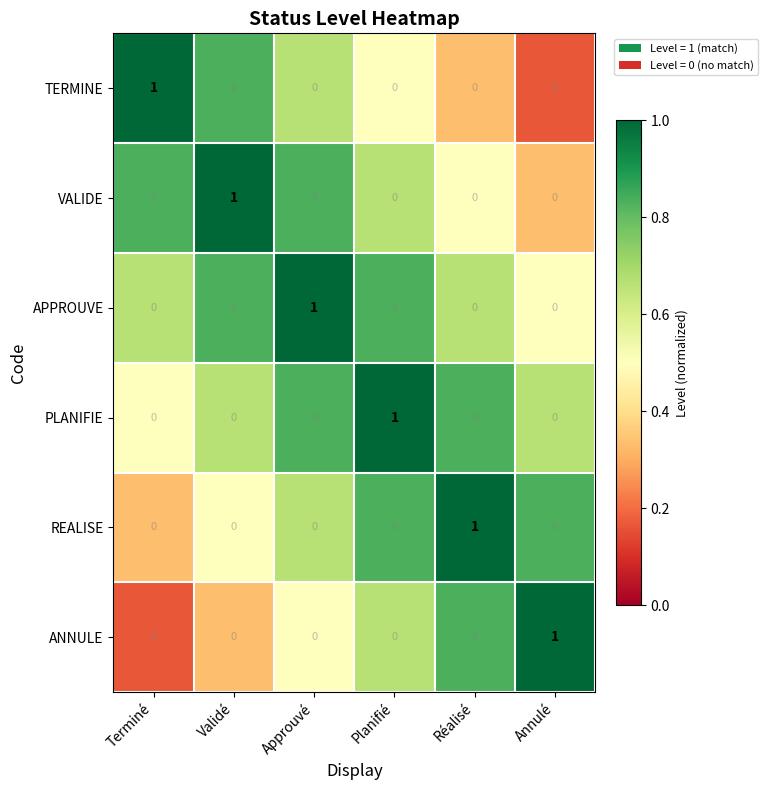

True or false: TERMINE has a value of 1 at Terminé.

True